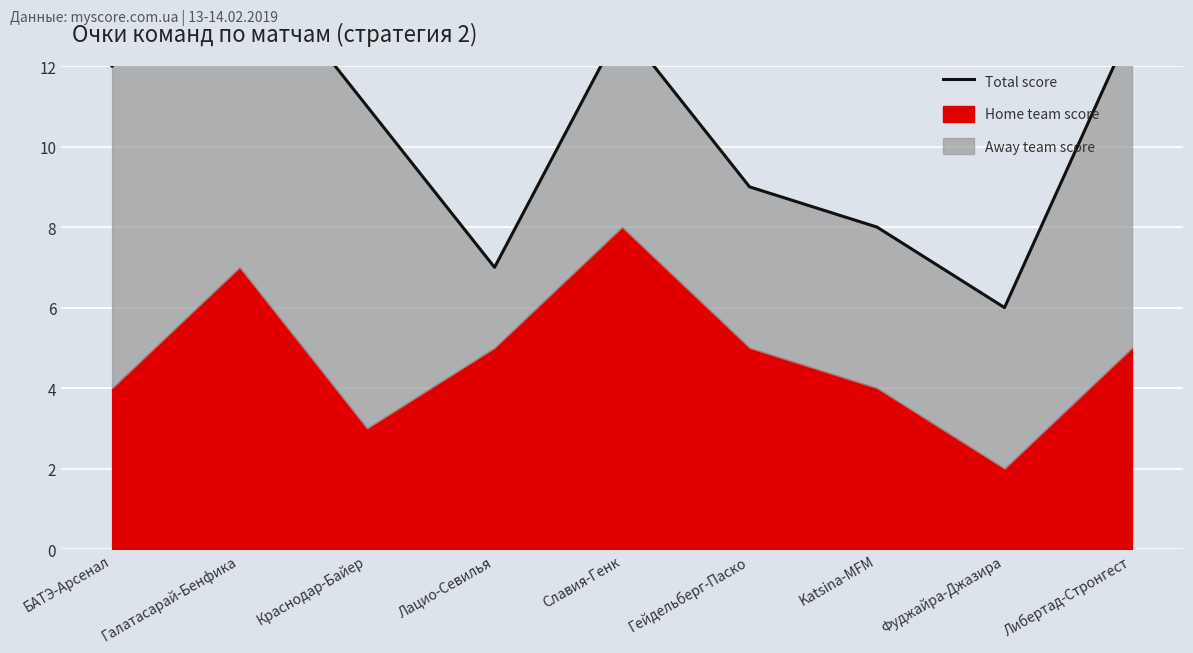

True or false: the data shows 9 at Галатасарай-Бенфика.

False